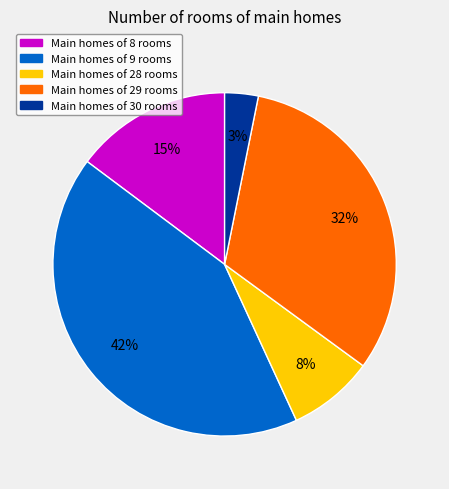

To the nearest percent, what is the average slice percentage?

20%